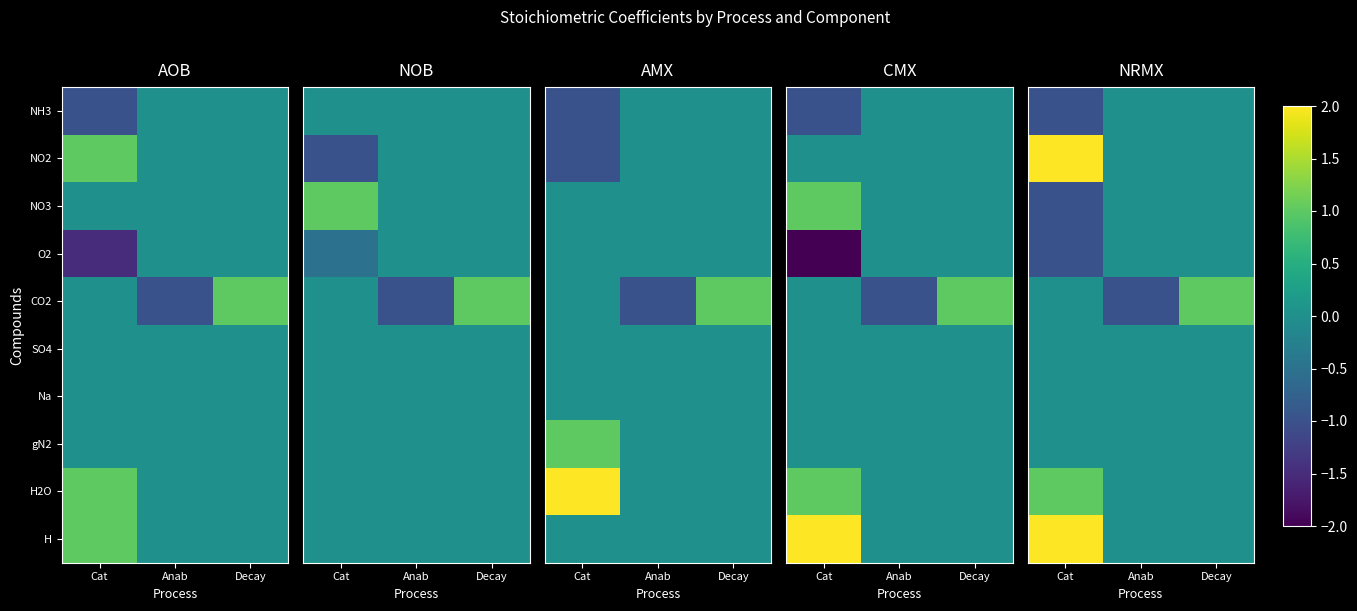

Rank the series at Anab from highest to lowest value.

NH3, NO2, NO3, O2, SO4, Na, gN2, H2O, H, CO2